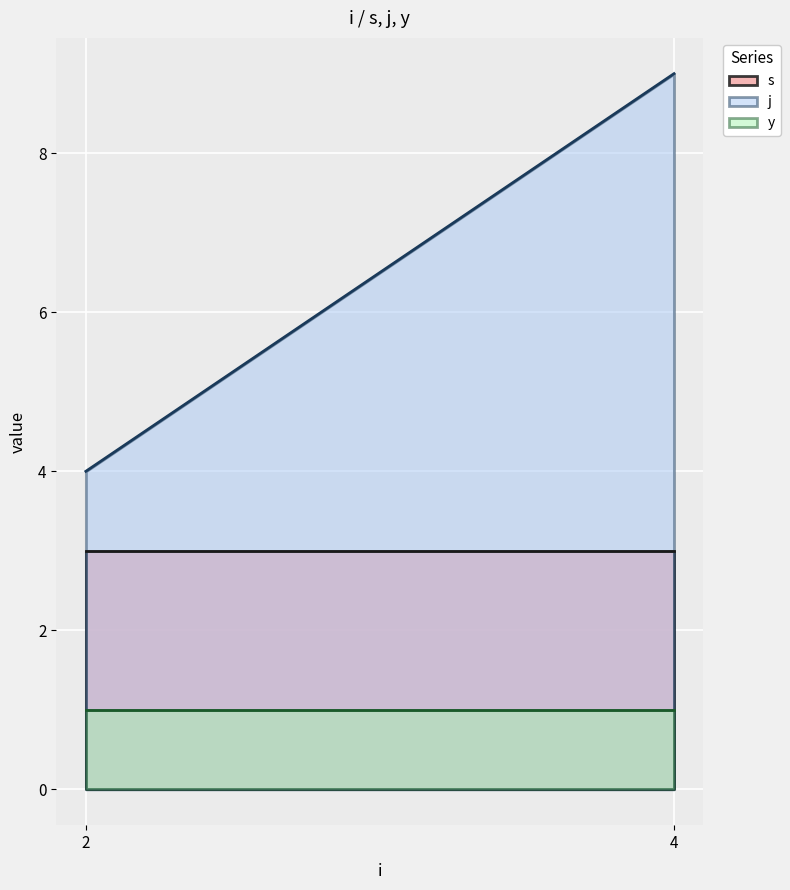

True or false: s and y intersect in this chart.

False